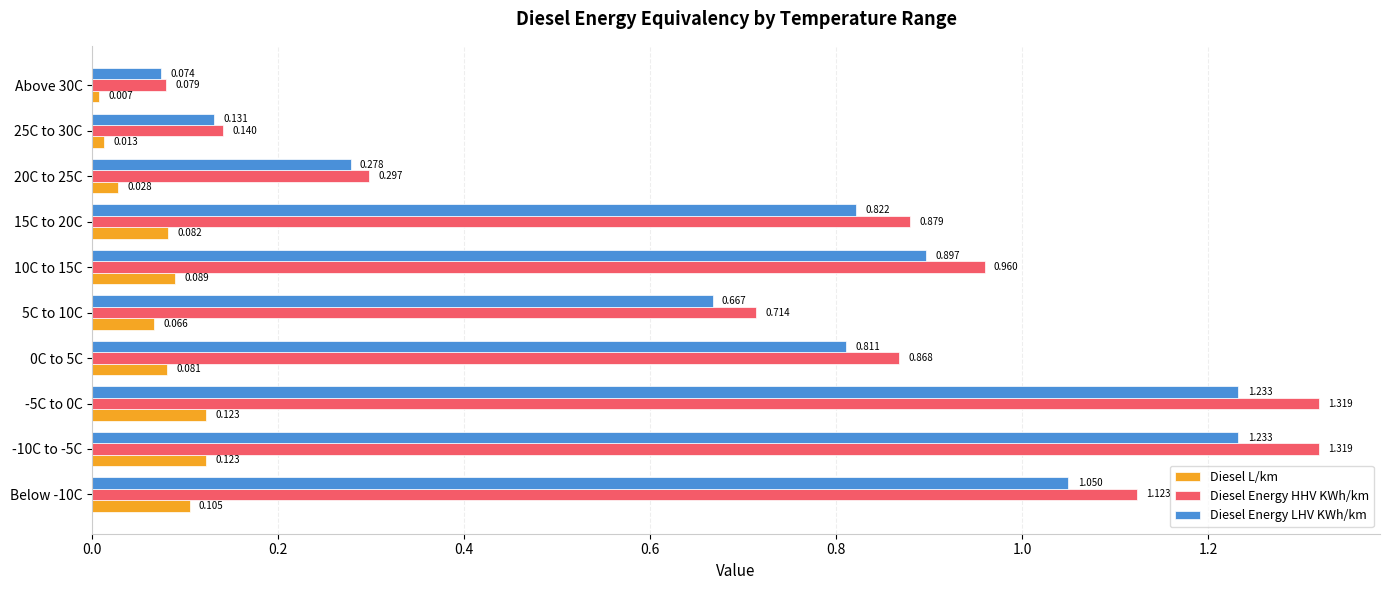

List the series in order of their peak value, highest first.

Diesel Energy HHV KWh/km, Diesel Energy LHV KWh/km, Diesel L/km